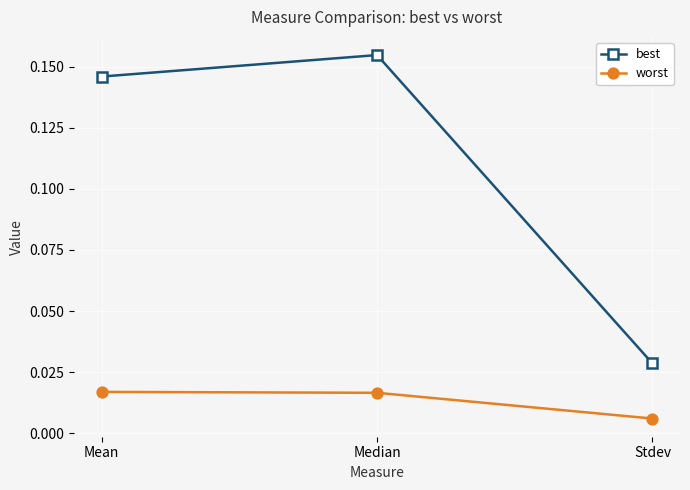

What is the label of the 2nd point from the left?

Median